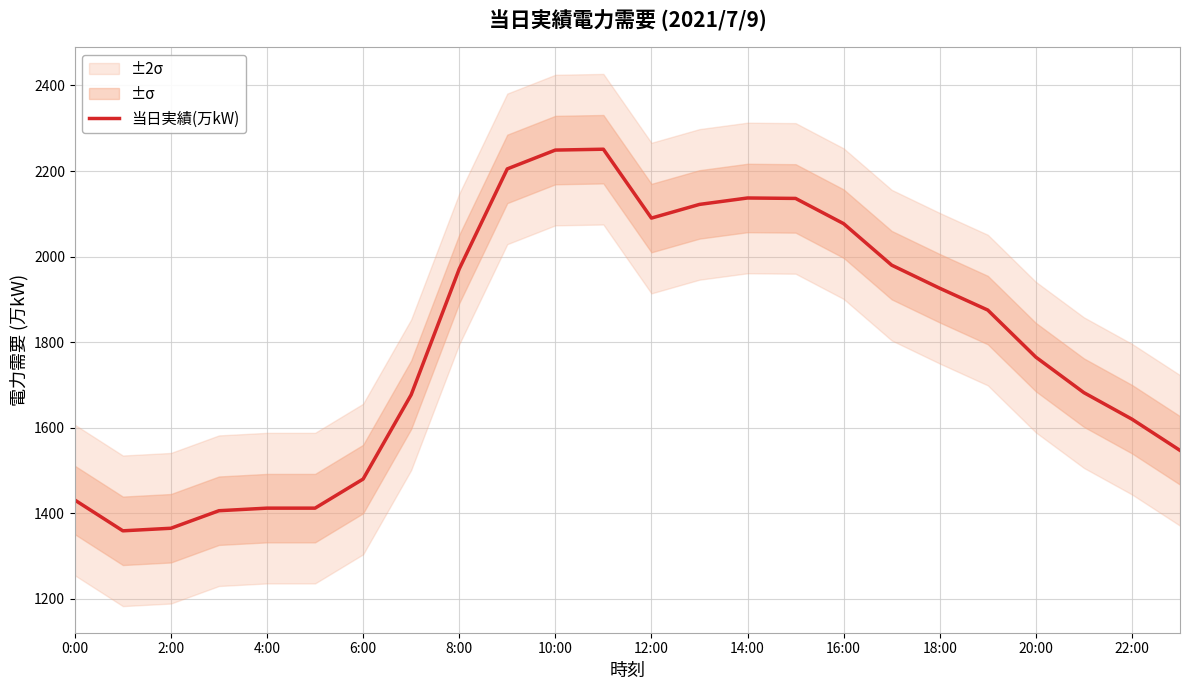

Which label corresponds to the smallest value in the chart?

2:00